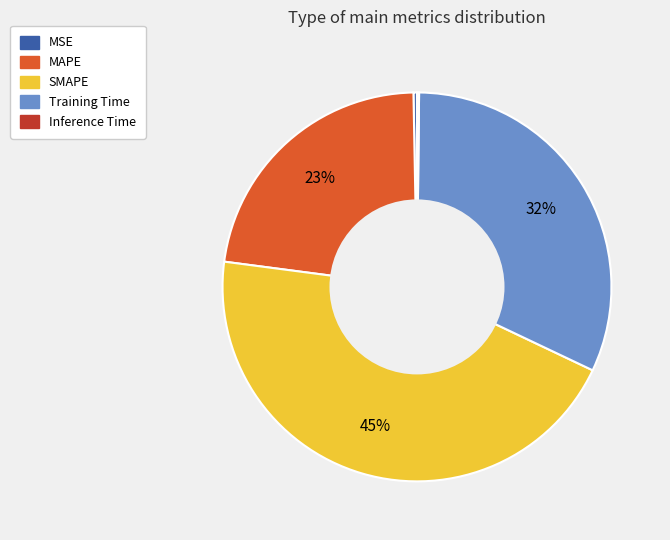

Is it true that SMAPE is 59% of the pie?

False